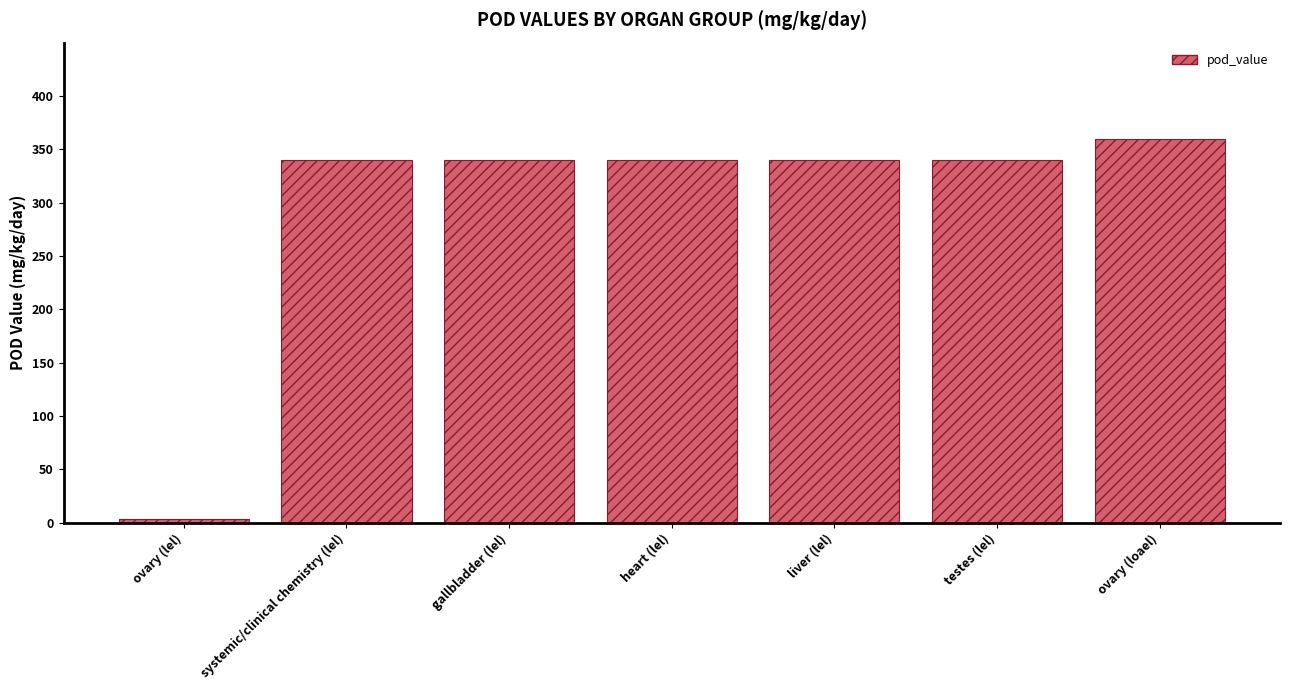

The value at heart (lel) is 340.0. True or false?

True